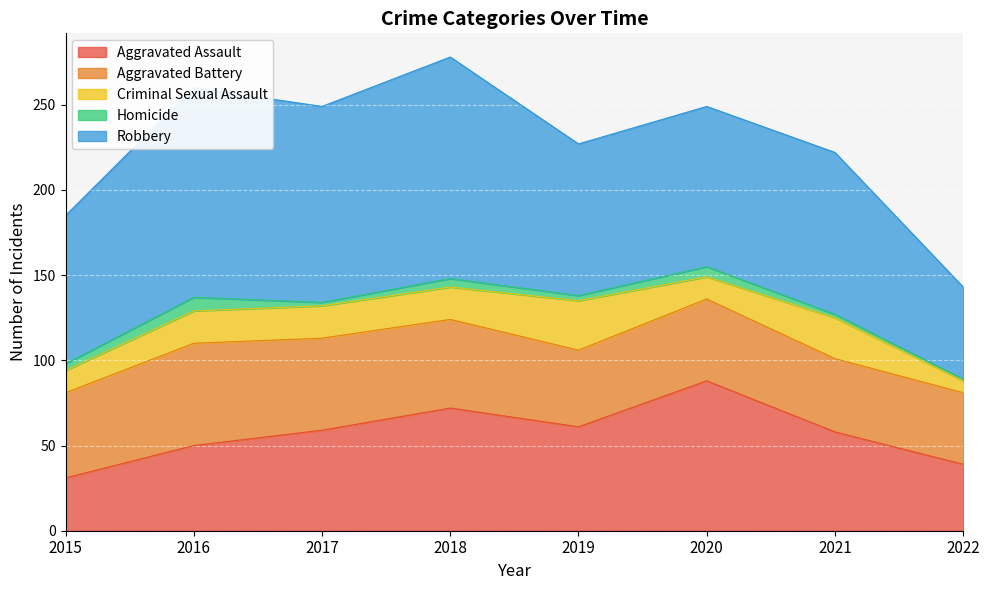

Is it true that Aggravated Assault equals 88 at 2020?

True